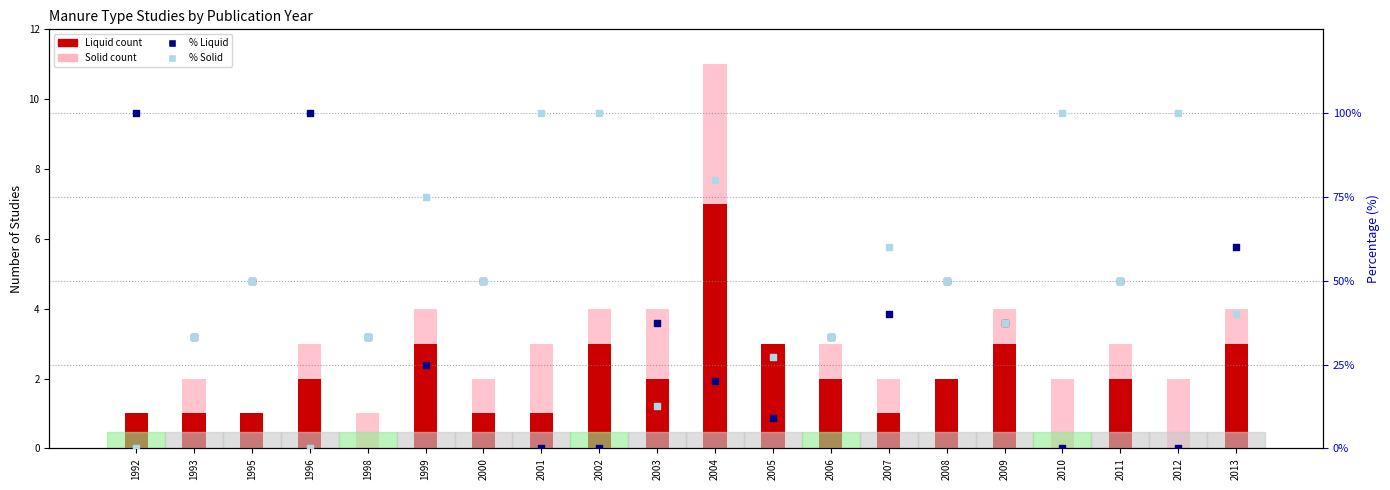

At how many categories does at least one series exceed 88?

6